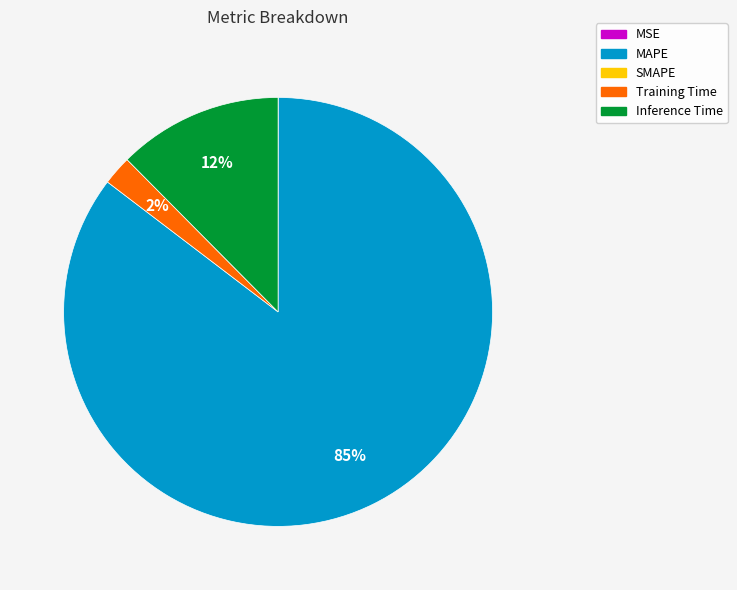

Is there a majority slice in this chart?

Yes